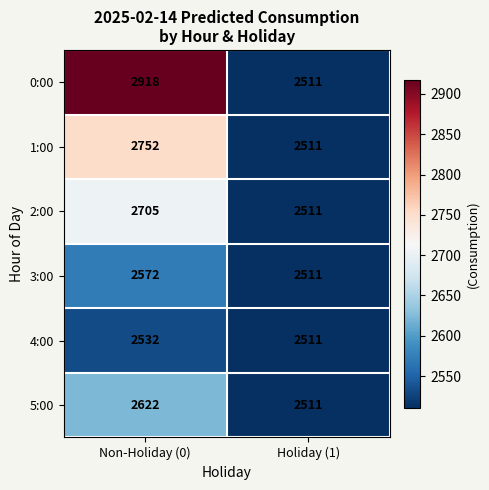

What is the average value of the 3:00 series?

2542